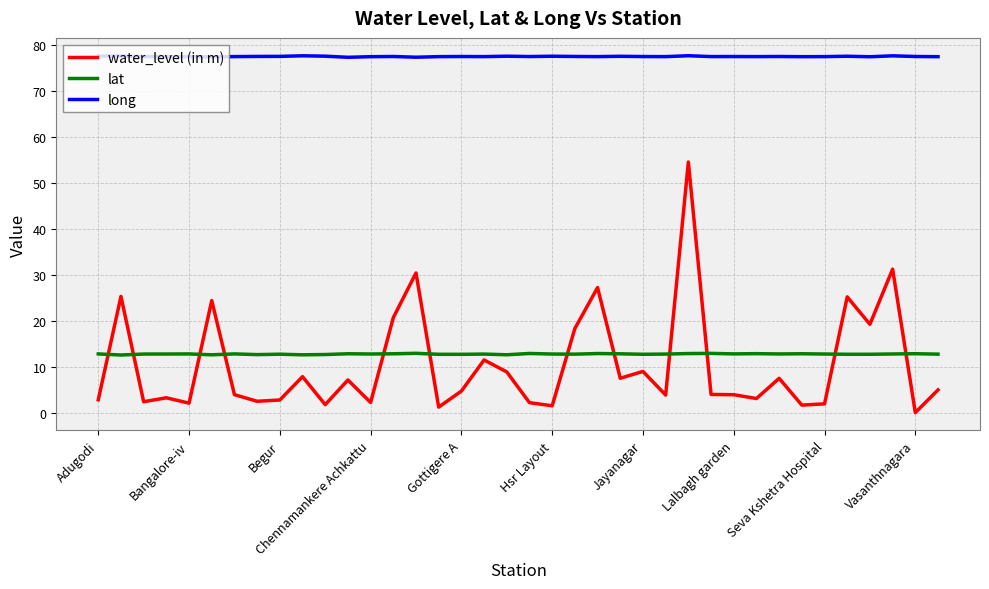

Which series has the widest spread of values?

water_level (in m)